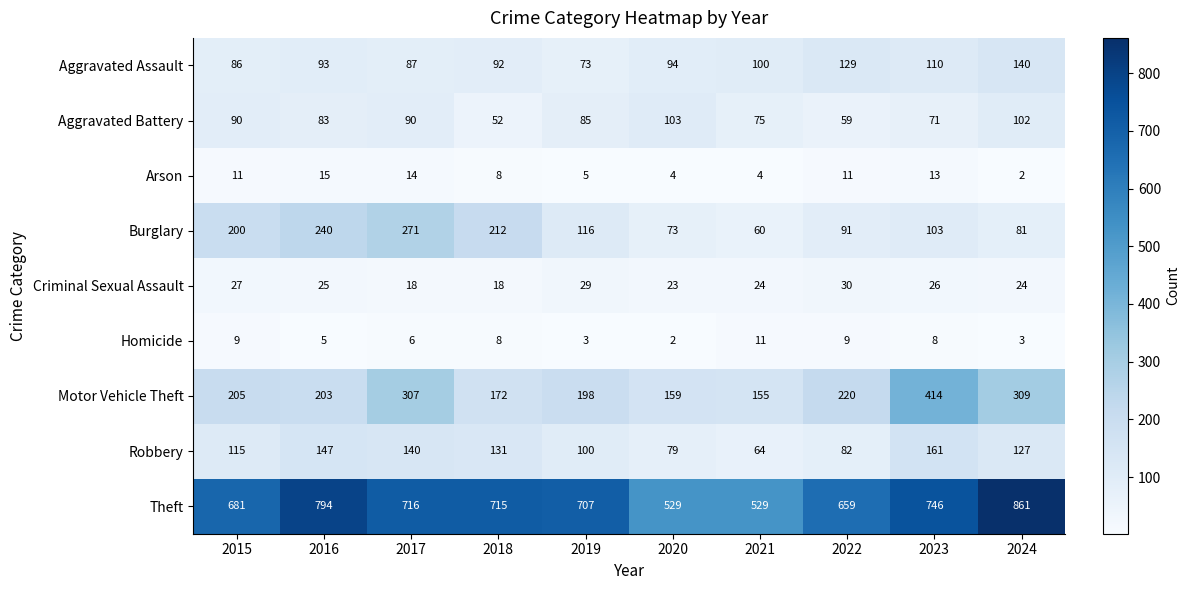

The Aggravated Battery series shows 54 at 2016. True or false?

False